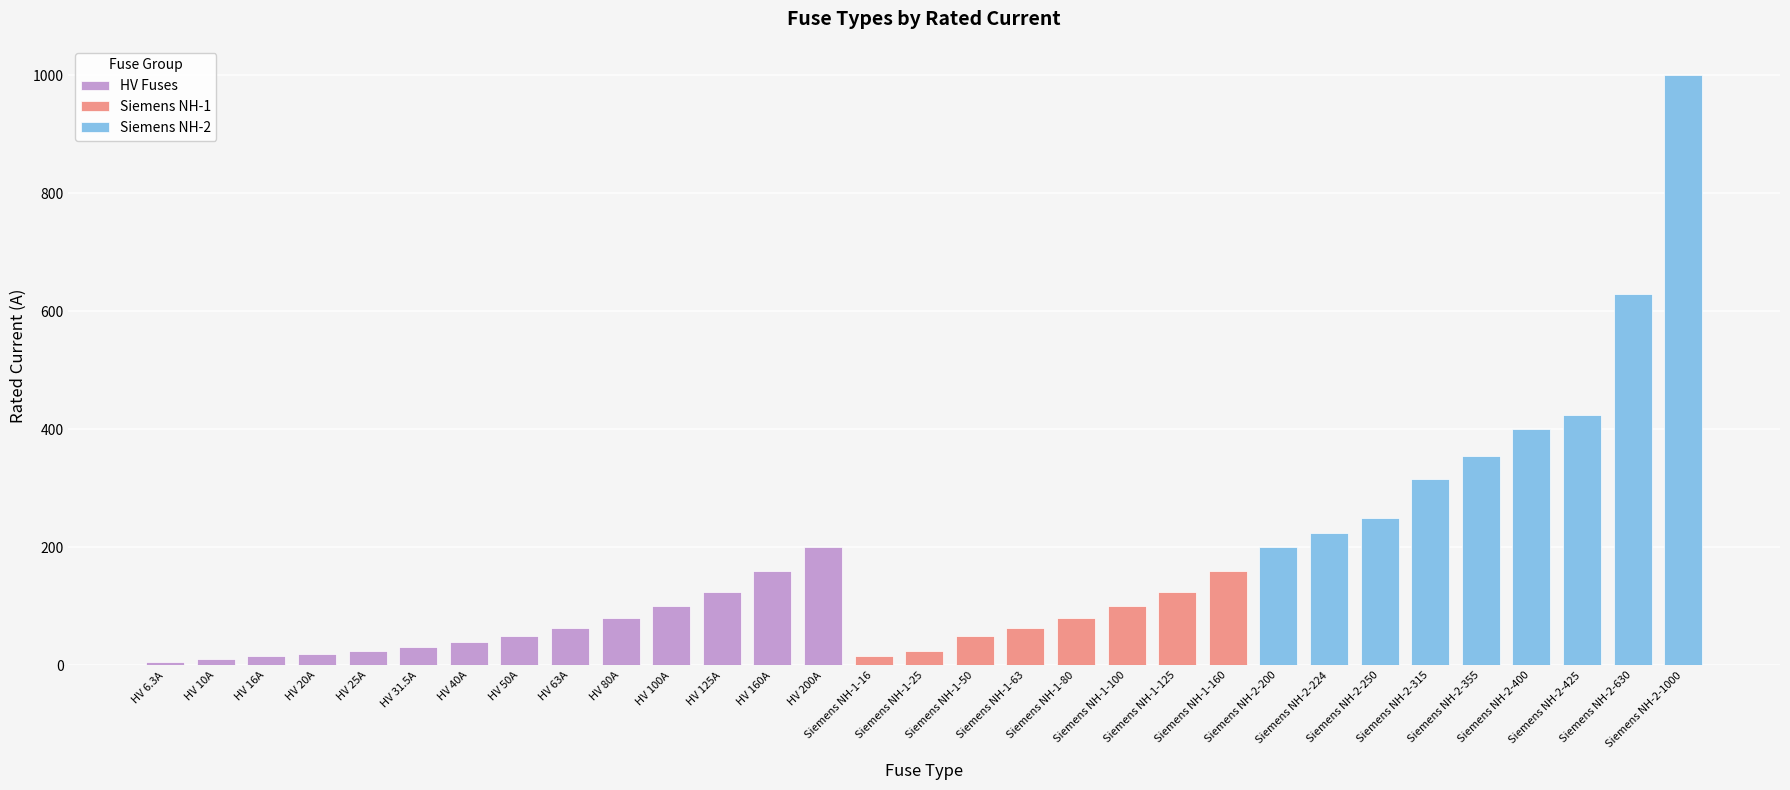

What is the difference between the maximum and minimum values?

993.7